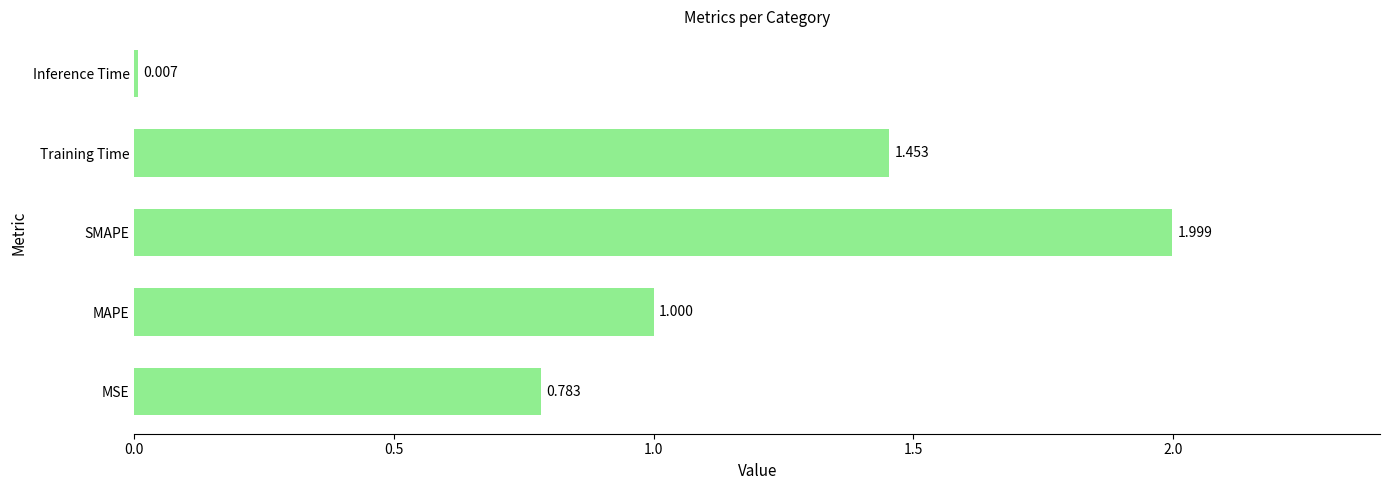

Rank the categories by value from lowest to highest.

Inference Time, MSE, MAPE, Training Time, SMAPE